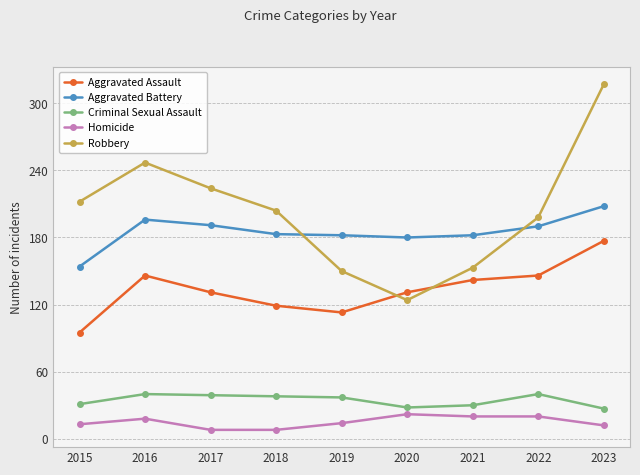

What are all the series names shown in the legend?

Aggravated Assault, Aggravated Battery, Criminal Sexual Assault, Homicide, Robbery